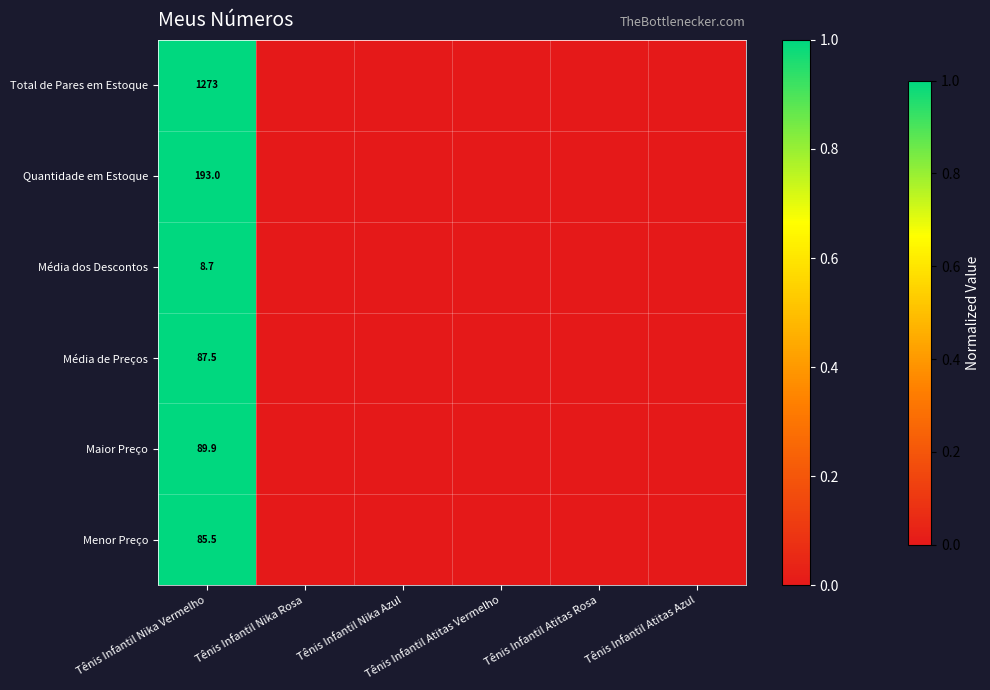

Which label corresponds to the smallest value in the chart?

Tênis Infantil Nika Rosa